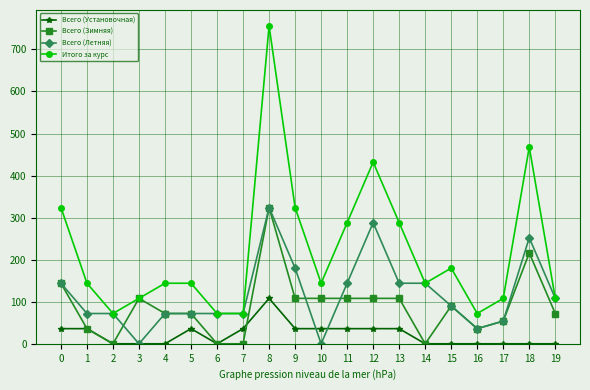

Read the Итого за курс value at 17, to the nearest 10.

110